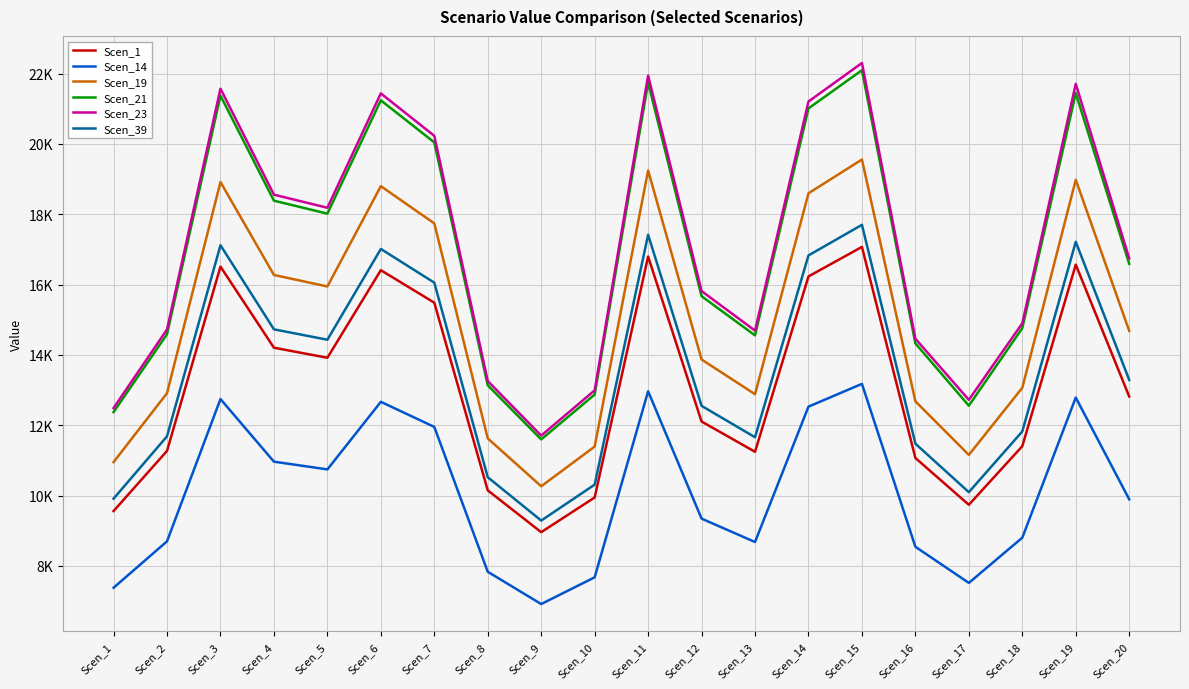

The value of Scen_1 at Scen_8 is 3397.4. True or false?

False